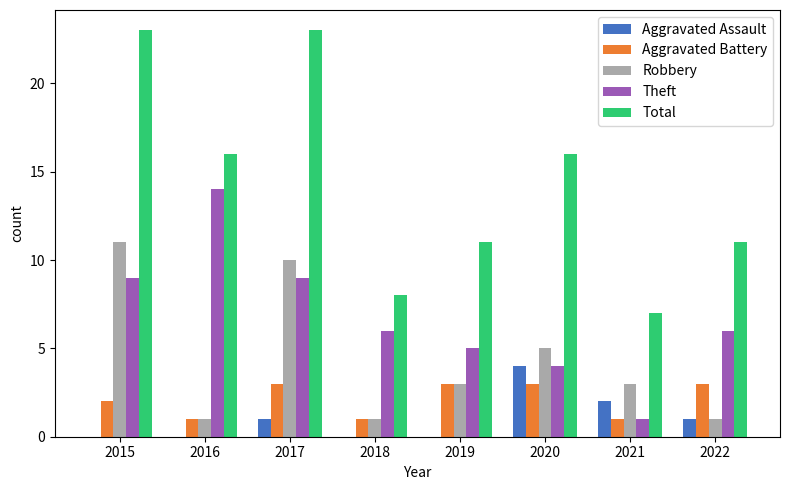

How many data points does each series have?

8